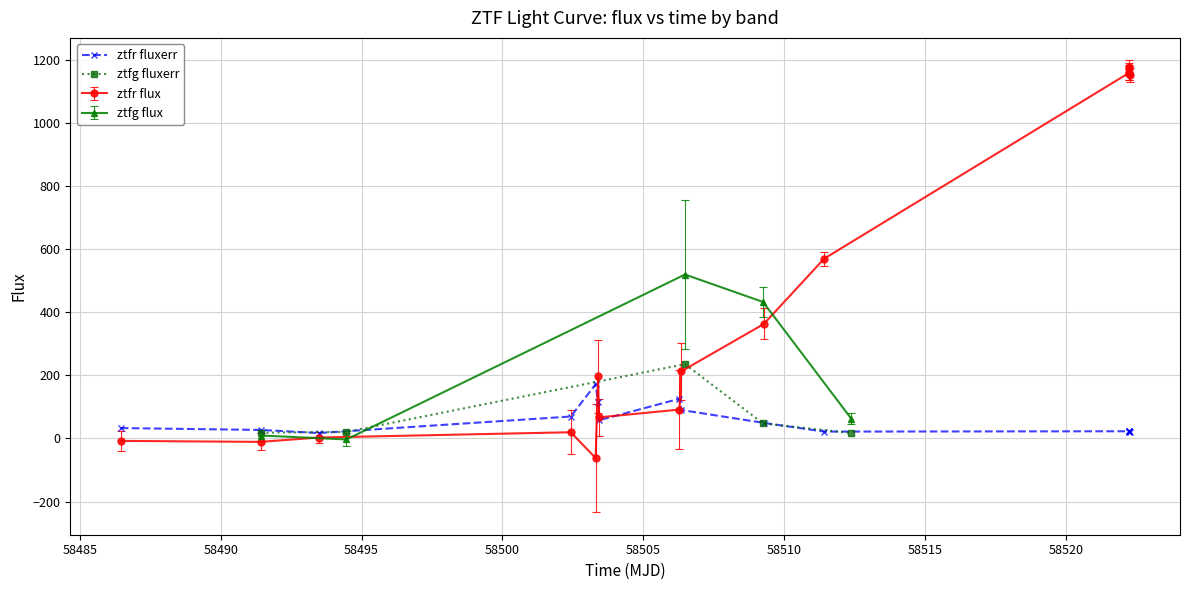

How many intersections are there between ztfr_flux and ztfr_fluxerr?

3